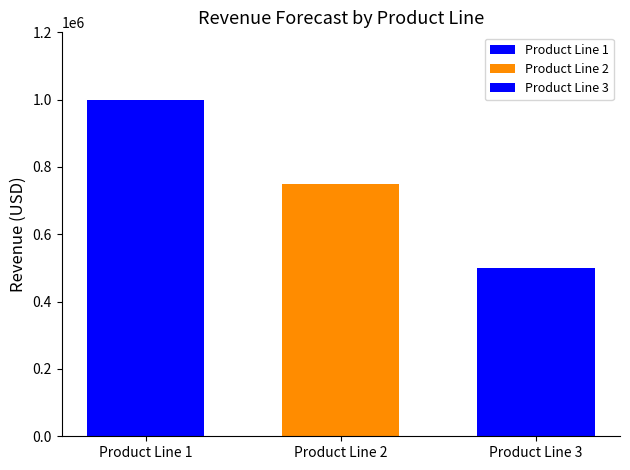

Reading left to right, extract all data points from this chart.

Product Line 1=1000000	Product Line 2=750000	Product Line 3=500000